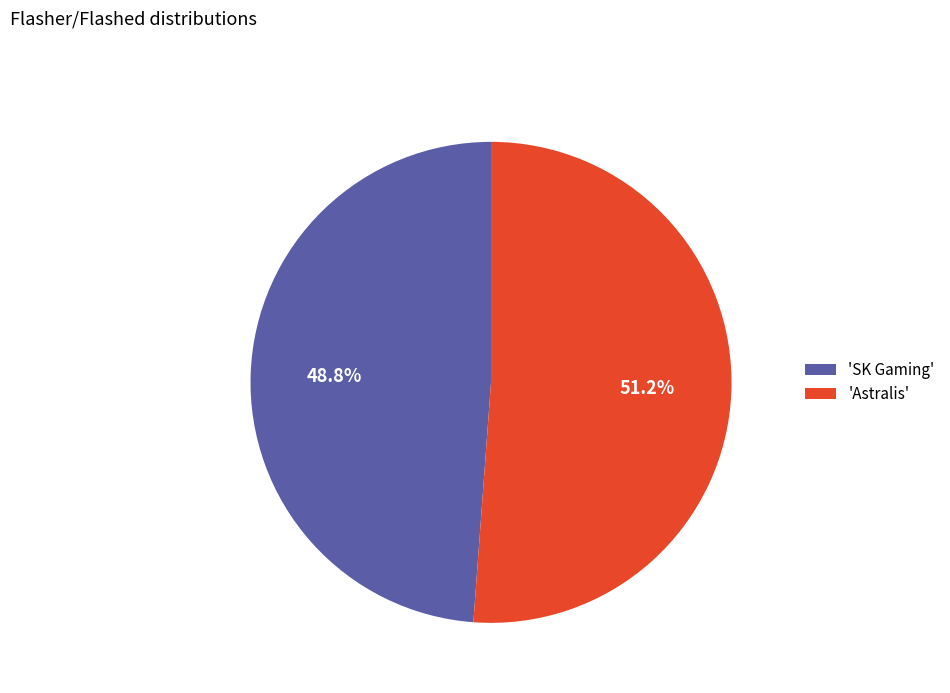

How many segments does this pie chart have?

2